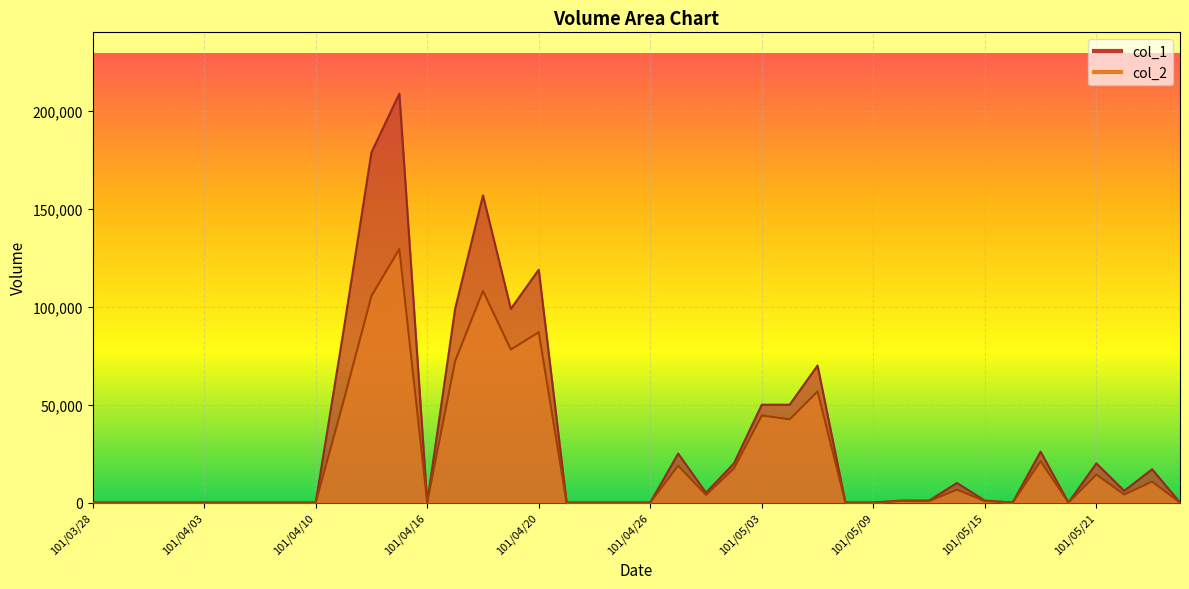

True or false: col_1 and col_2 cross at least once.

False